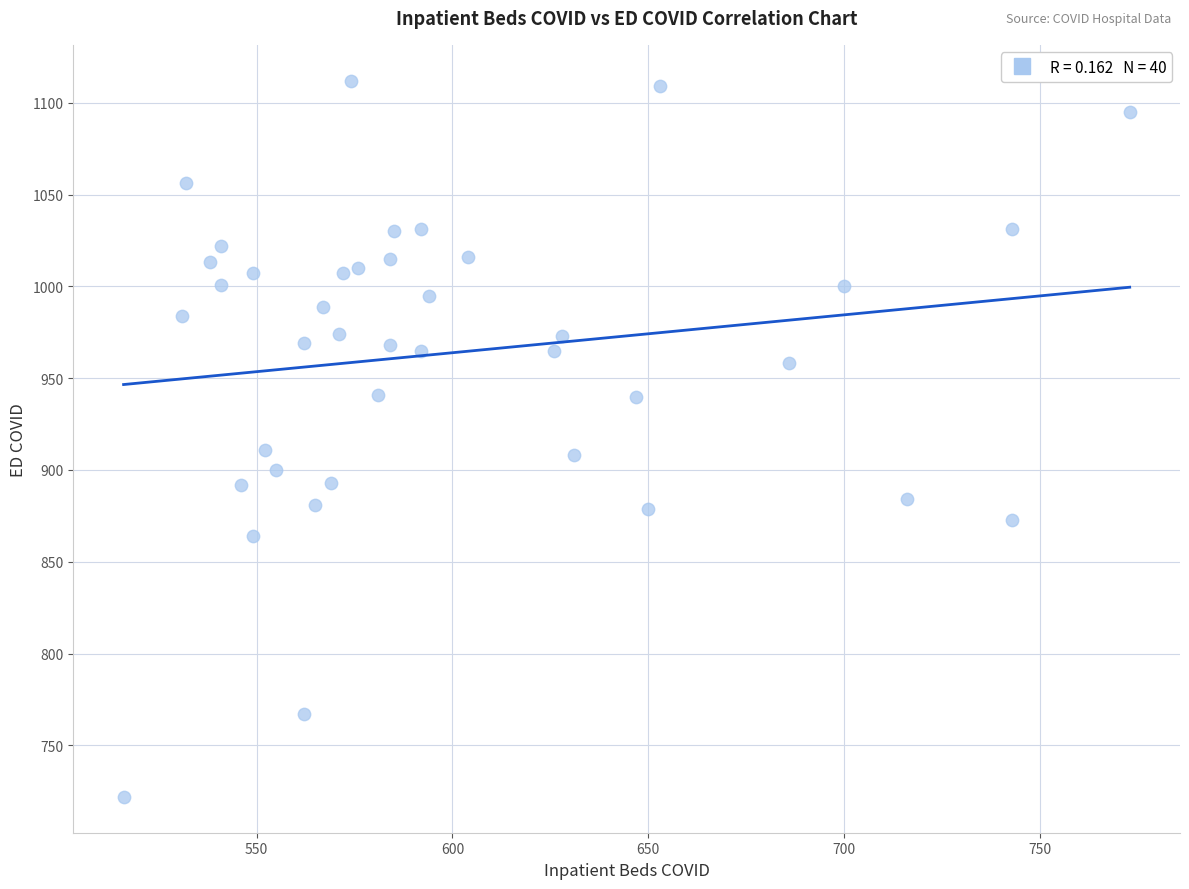

What is the range of Y values (max minus min)?

390